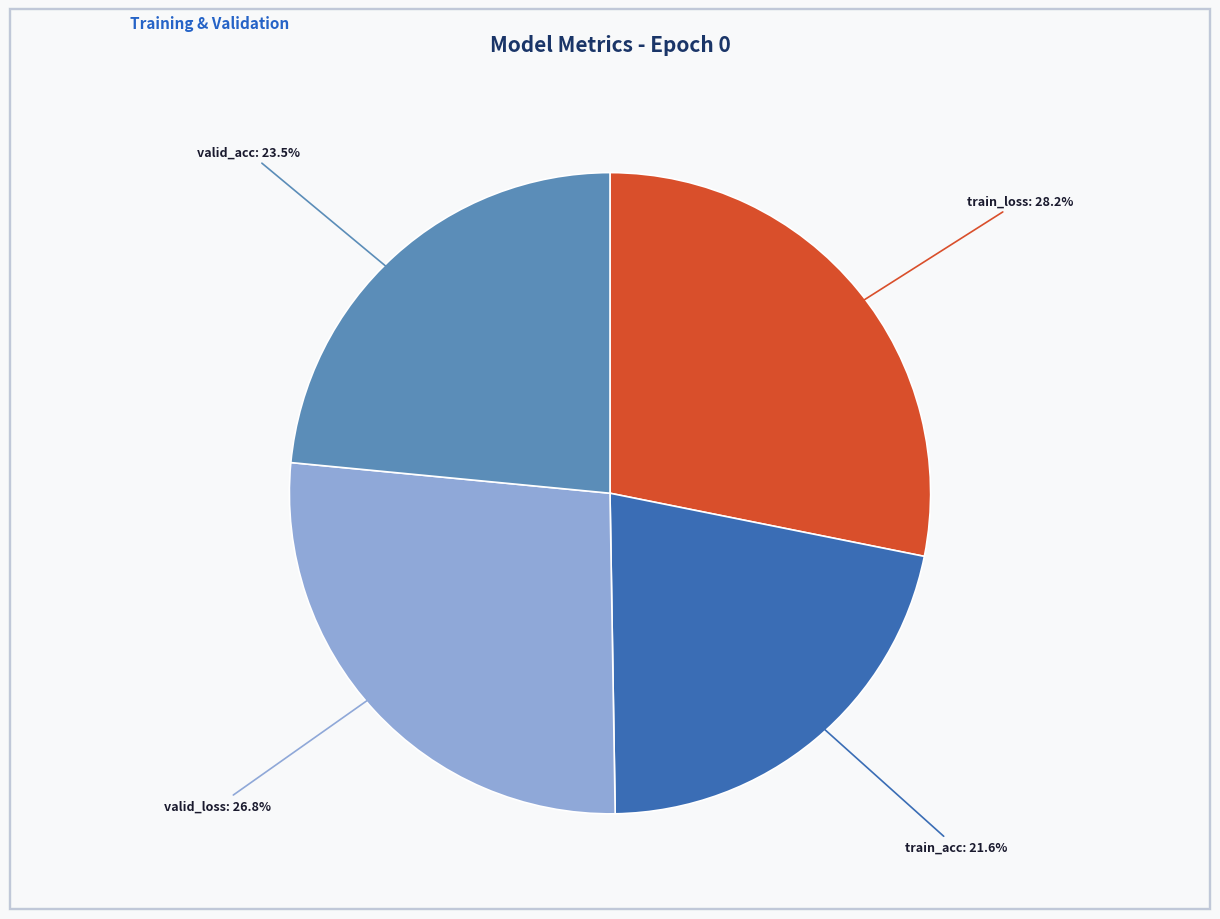

Does any single category account for the majority?

No